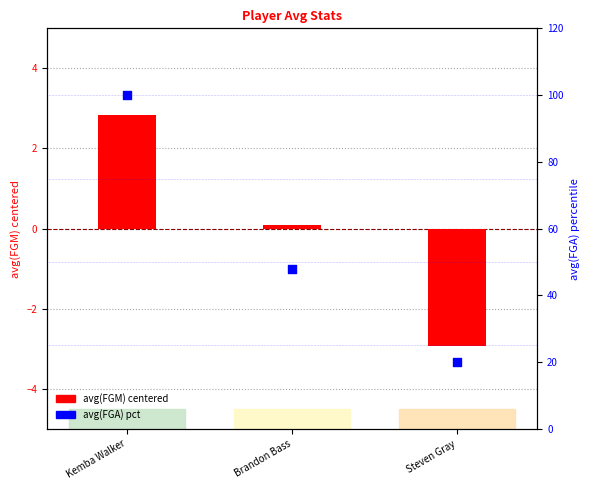

What is the total value across all series at Brandon Bass?

47.8